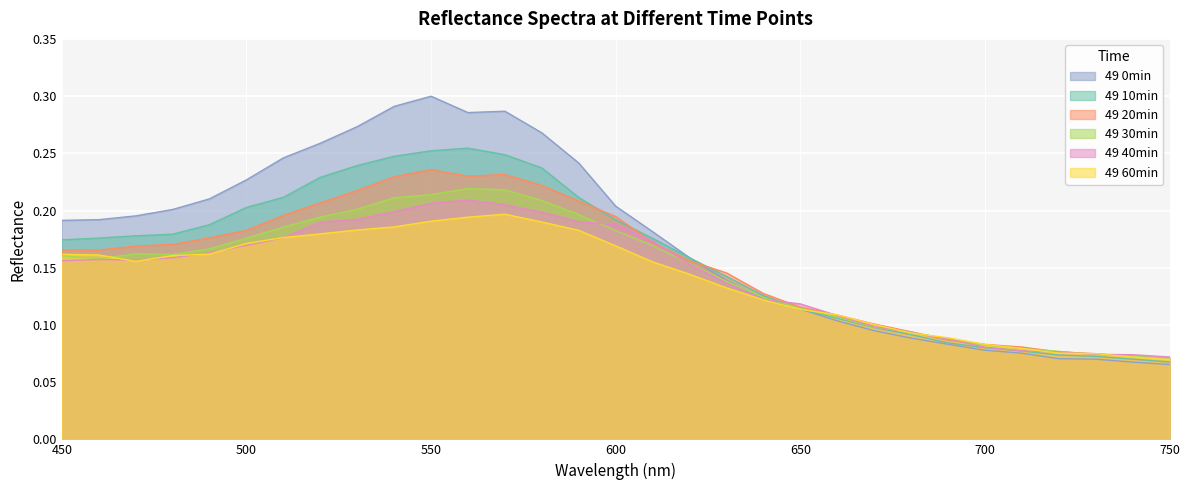

Which series has the largest range (max minus min)?

49 0min